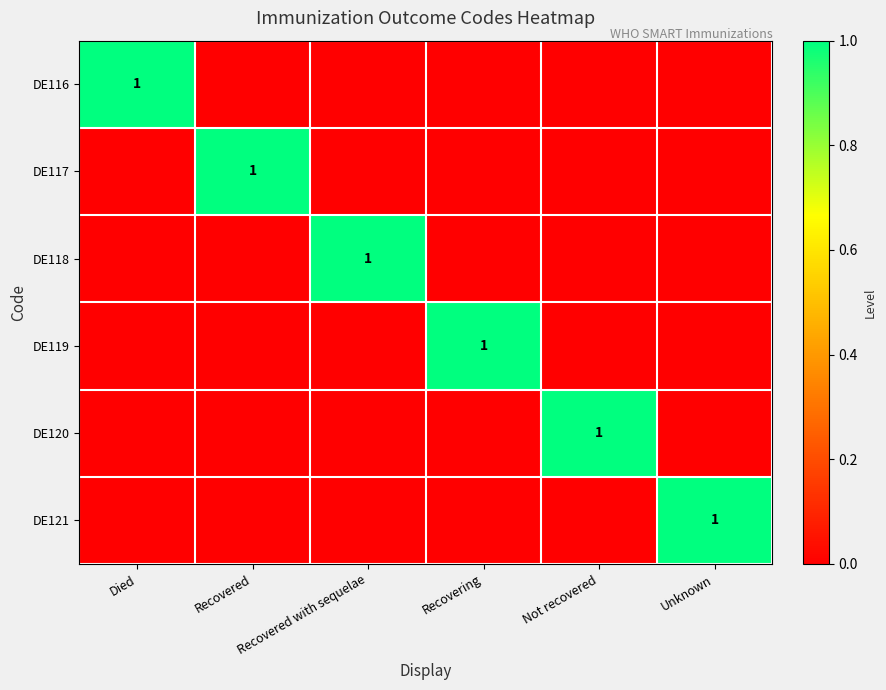

How many series are shown in this chart?

6